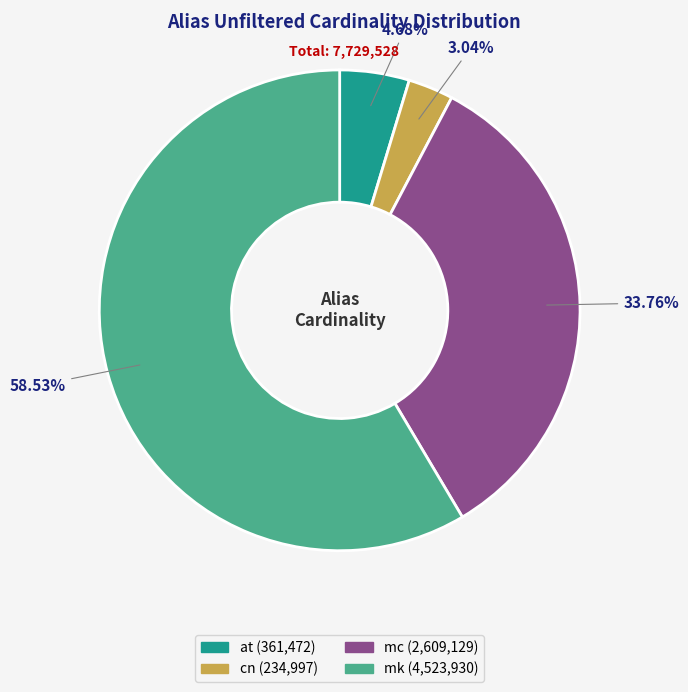

Rank the categories by value from highest to lowest.

mk, mc, at, cn